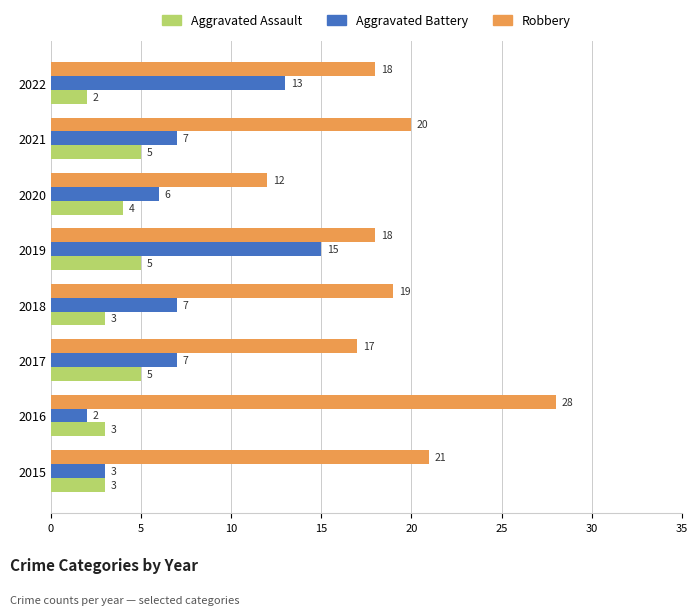

What is the highest value of the Aggravated Assault series?

5